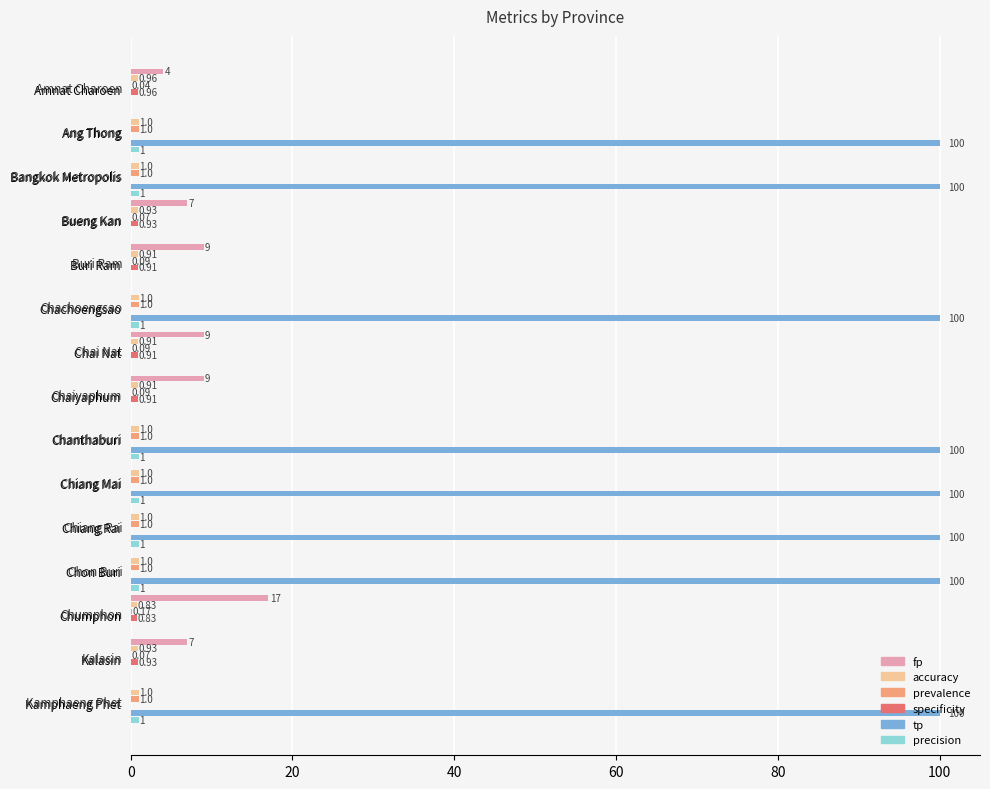

What is the total value across all series at Chon Buri?

103.0